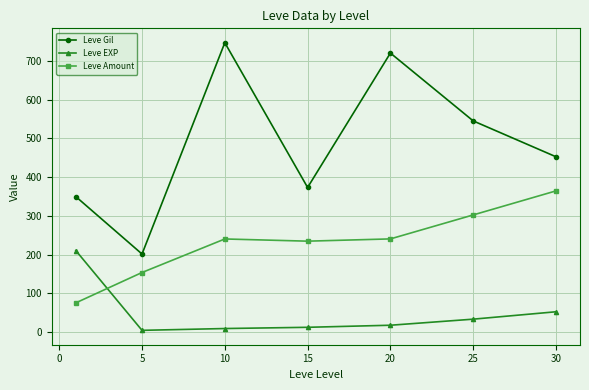

Is this an area chart (filled region under the line)?

No